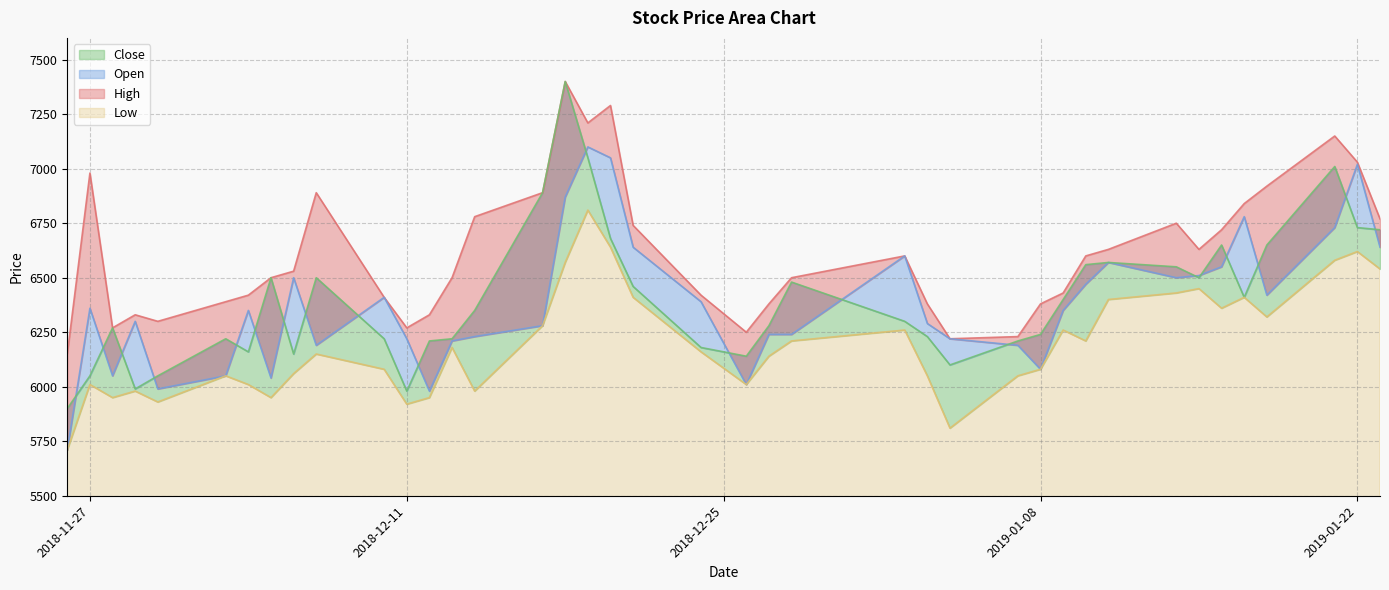

What is the difference between the Open values at 2019-01-17 and 2018-12-04?

430